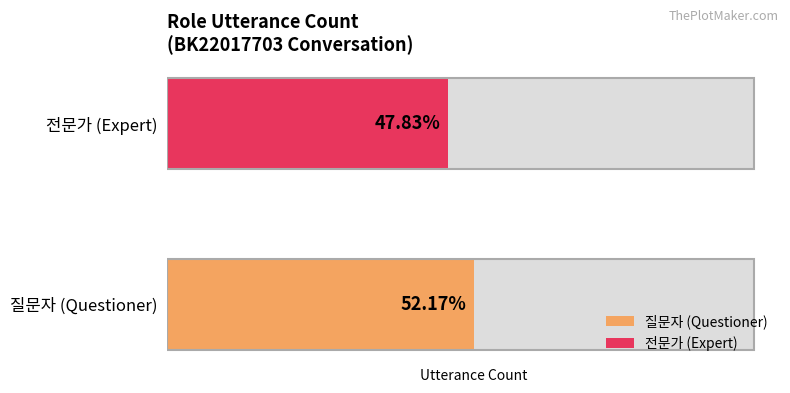

What are all the series names shown in the legend?

질문자, 전문가